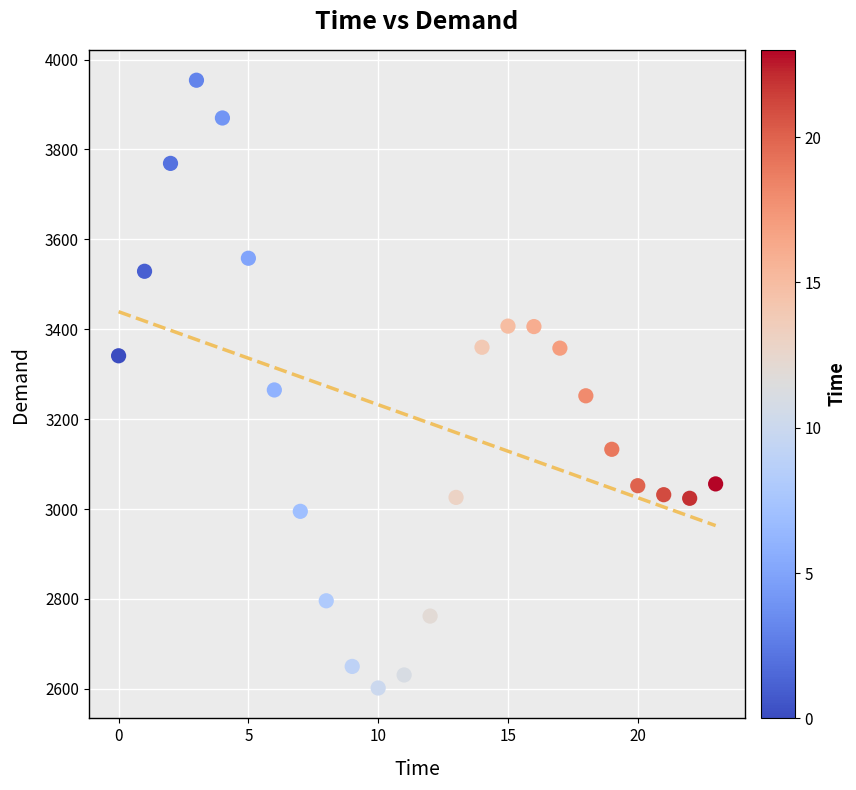

What is the range of Y values (max minus min)?

1352